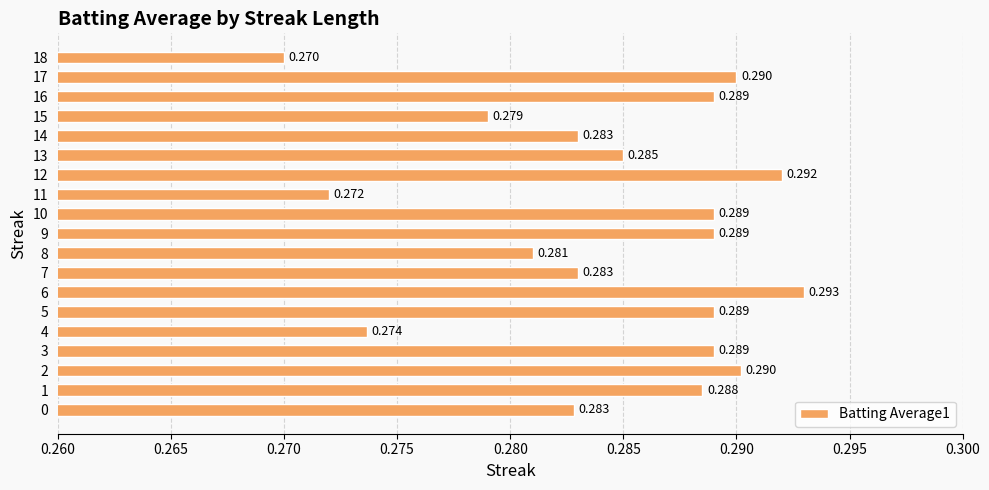

Are the bars horizontal?

Yes